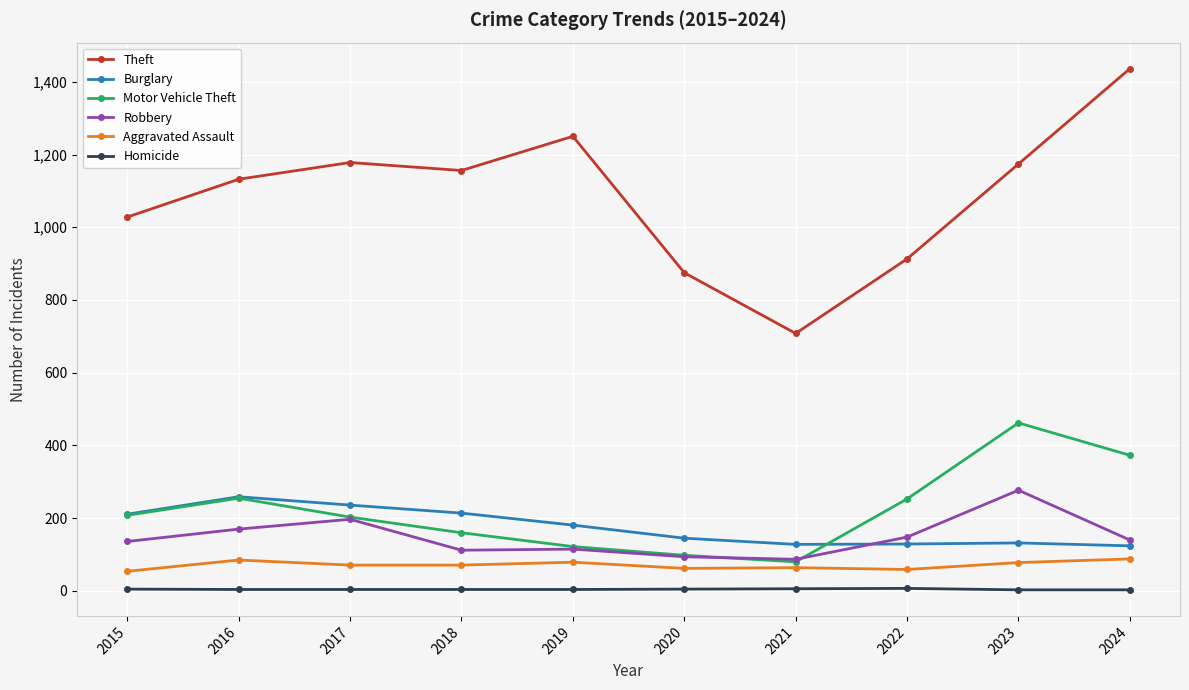

Where is the first local maximum for Theft?

2017